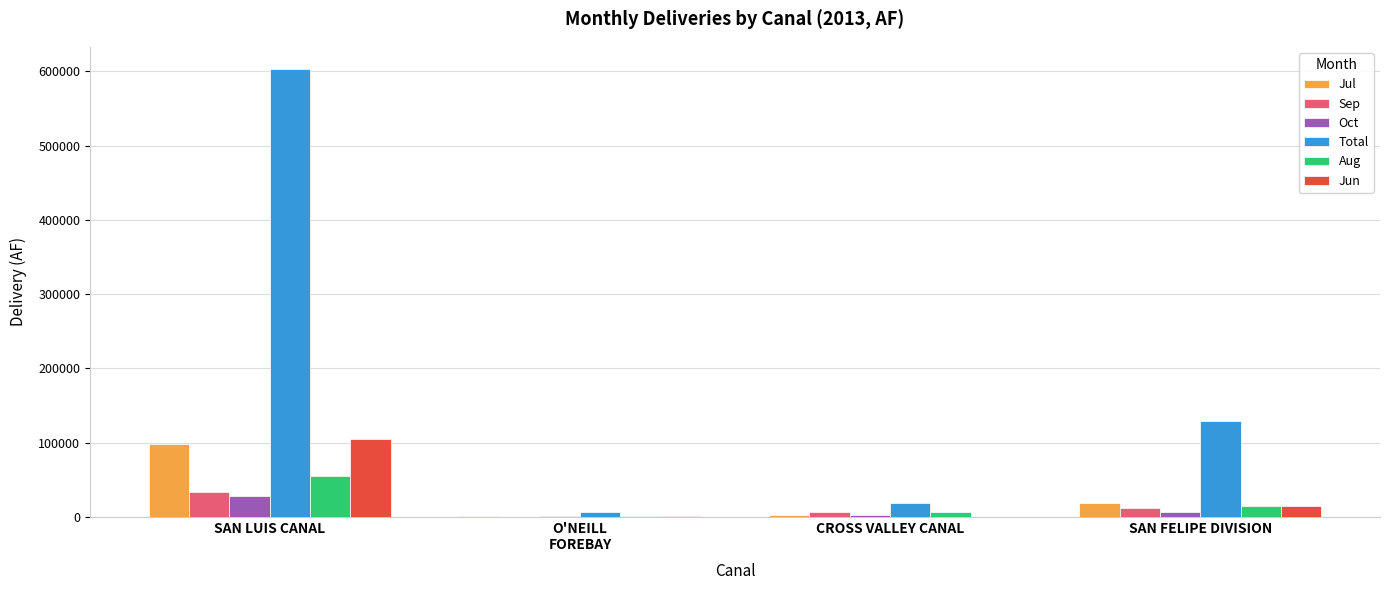

Where does the Aug series first go above 13965?

SAN LUIS CANAL